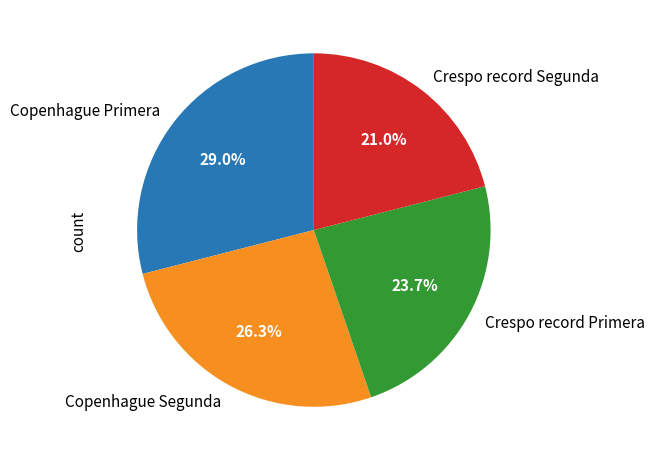

To the nearest percent, what portion does Copenhague Primera represent?

29%